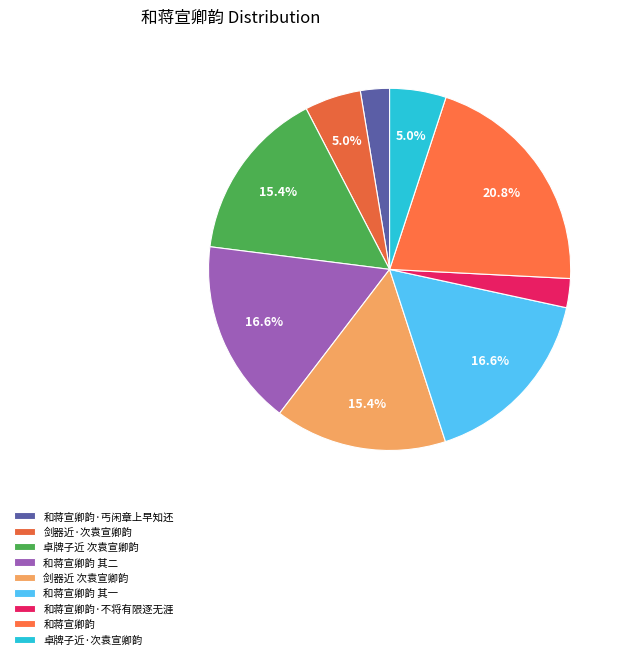

To the nearest percent, what is the average slice percentage?

11%